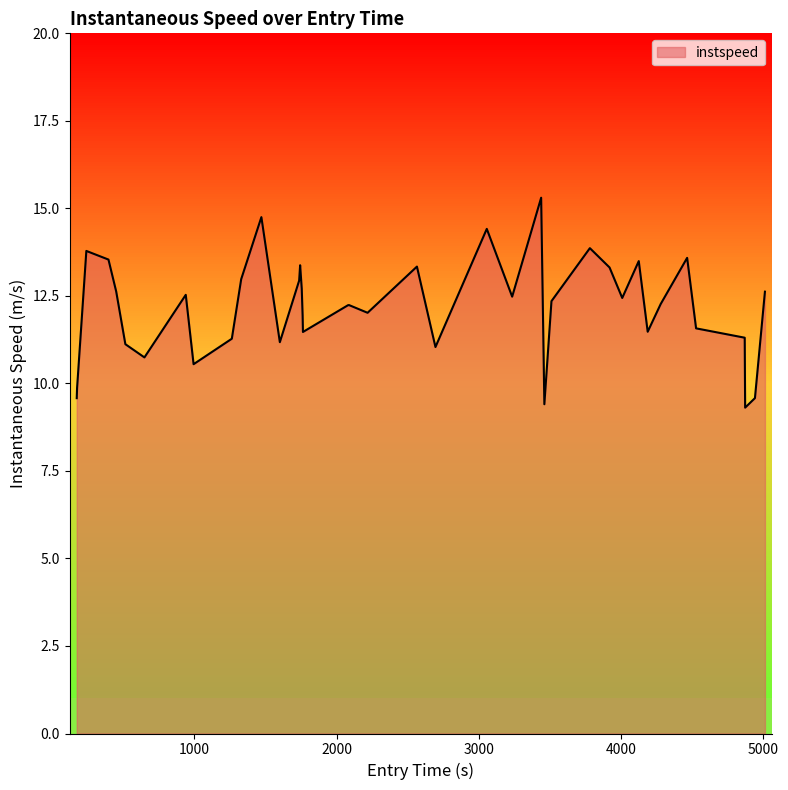

What is the difference between the second highest and second lowest values?

5.3